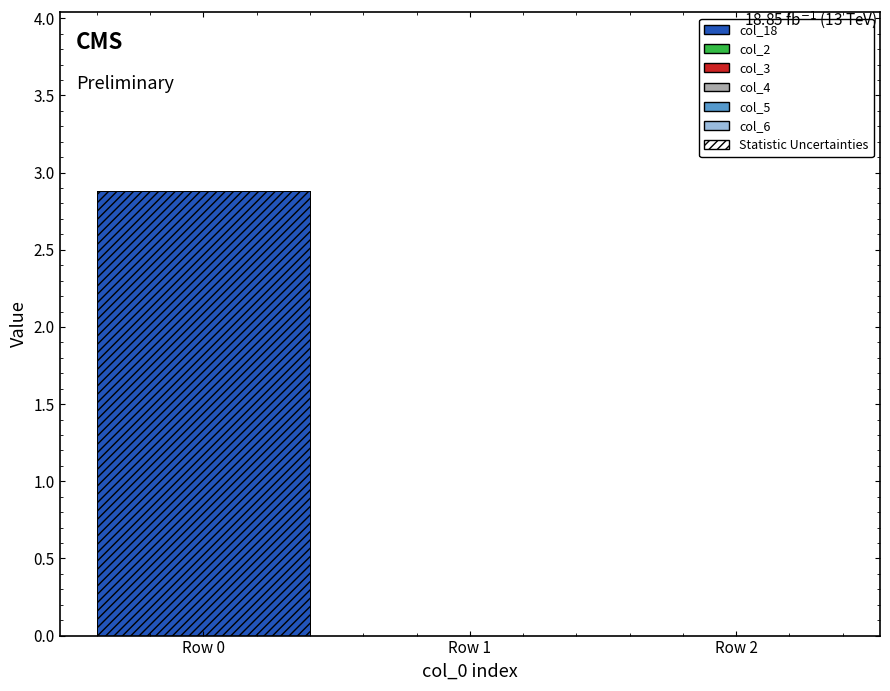

Reading left to right, what are all the values shown in this chart?

col_18: Row 0=2.9	Row 1=0.0	Row 2=0.0
col_2: Row 0=0.0	Row 1=0.0	Row 2=0.0
col_3: Row 0=0.0	Row 1=0.0	Row 2=0.0
col_4: Row 0=0.0	Row 1=0.0	Row 2=0.0
col_5: Row 0=0.0	Row 1=0.0	Row 2=0.0
col_6: Row 0=0.0	Row 1=0.0	Row 2=0.0